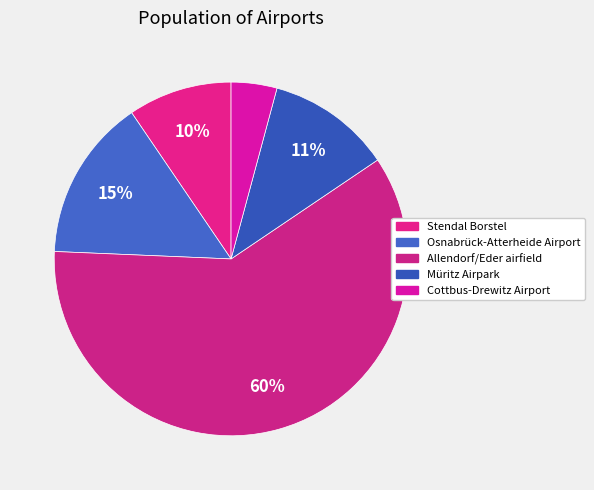

Which category has the biggest portion of the pie?

Allendorf/Eder airfield